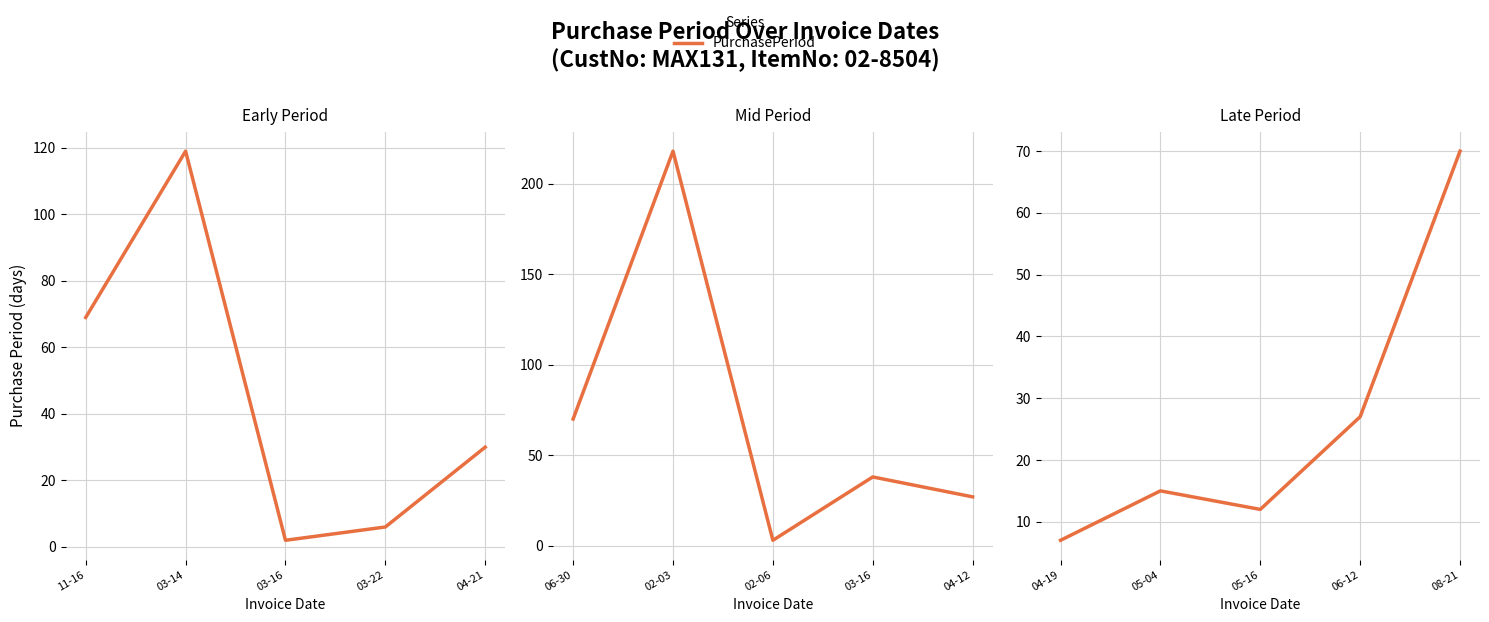

Which has a higher value, 04-19 or 05-04?

05-04